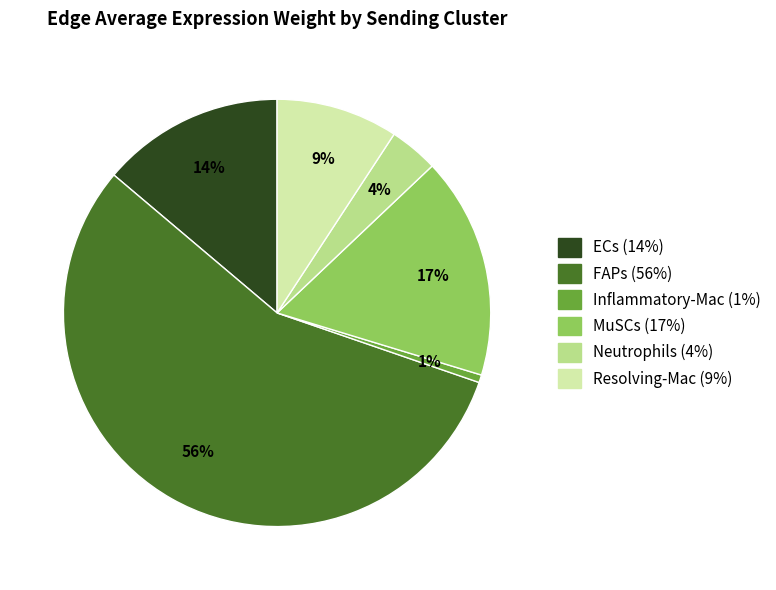

To the nearest percent, what portion does Resolving-Mac represent?

9%